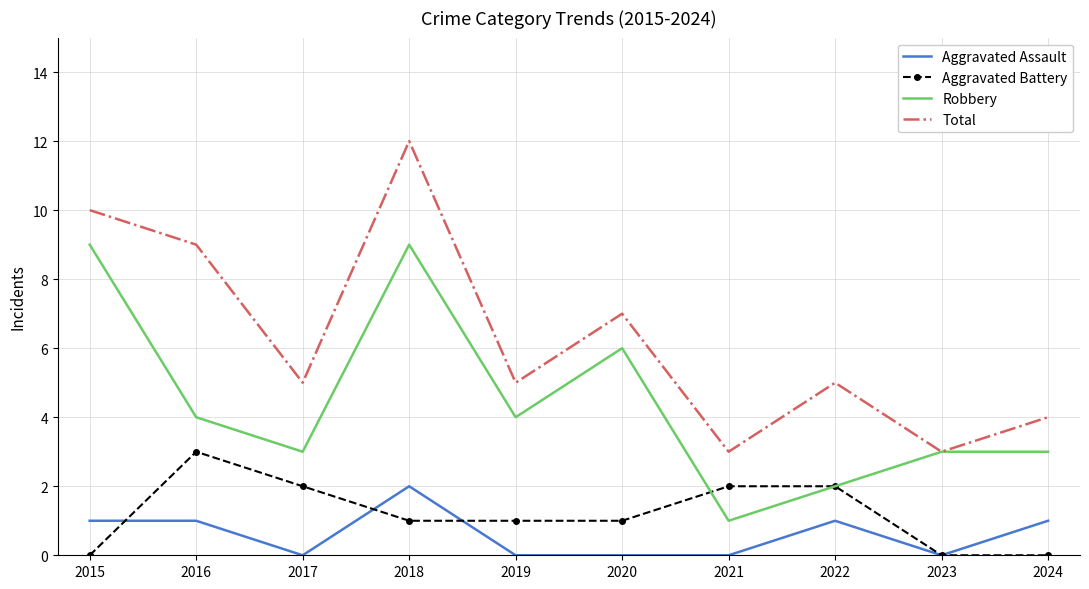

What is the total value across all series at 2018?

24